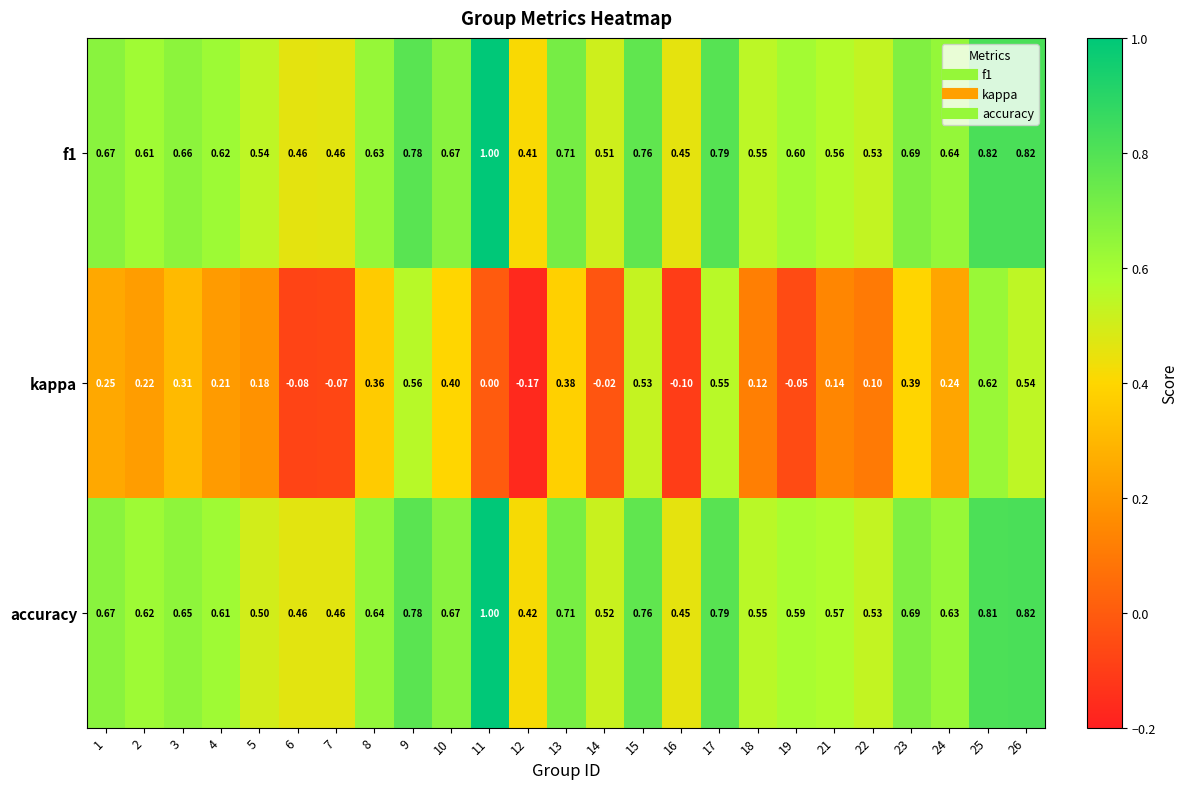

Which series changed the most between 3 and 8?

kappa